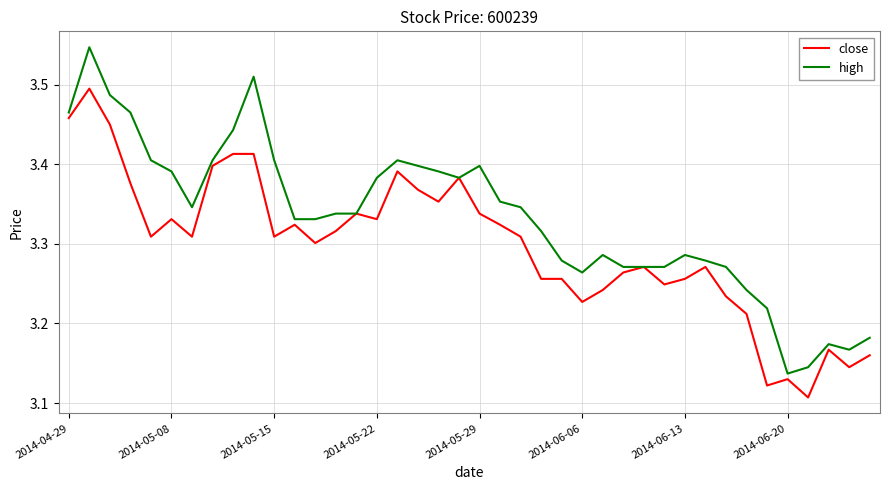

Which series has the largest total across all categories?

high